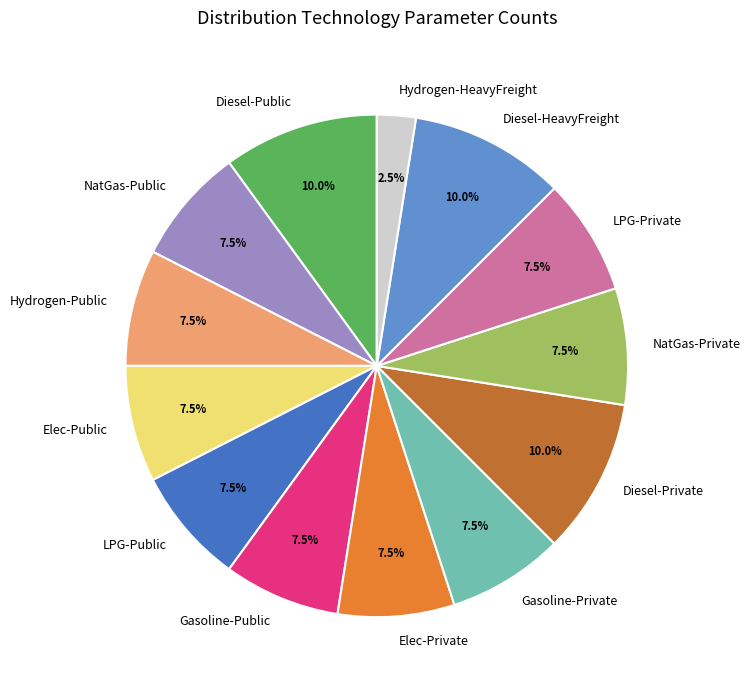

Which slice is the smallest?

Hydrogen-HeavyFreight